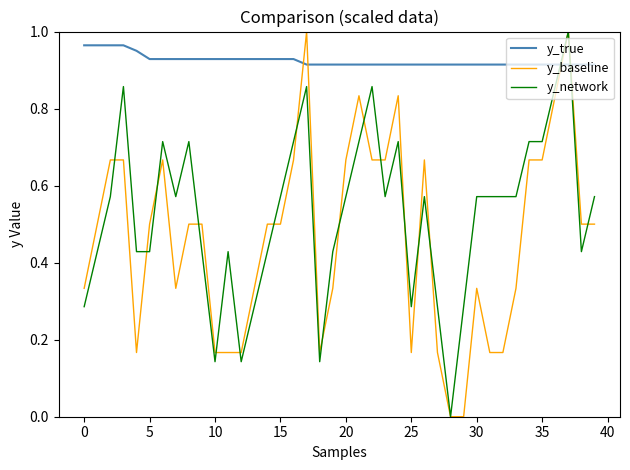

True or false: y_network and y_true cross at least once.

True